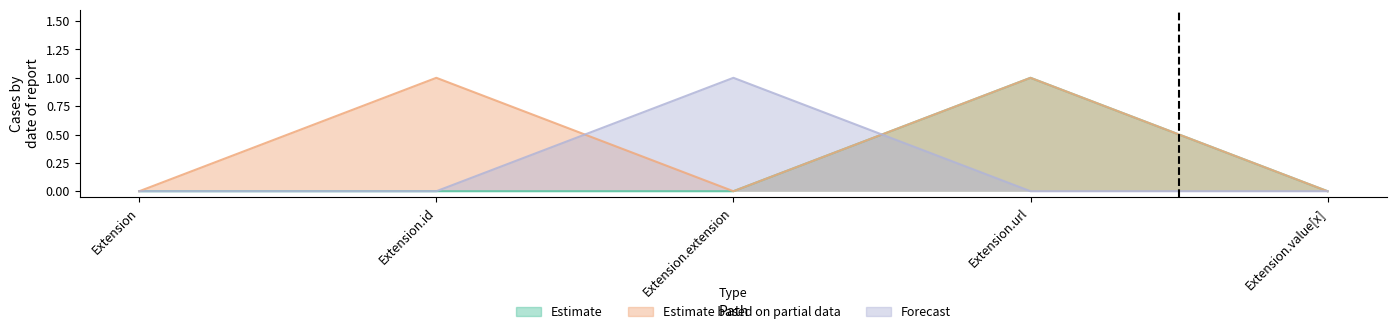

What are all the series names shown in the legend?

Estimate, Estimate based on partial data, Forecast